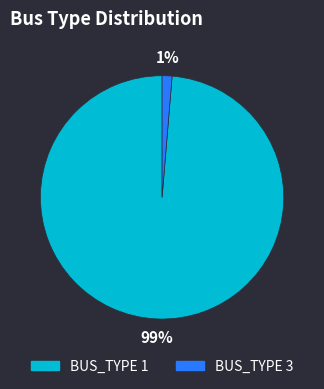

To the nearest percent, what is the average slice percentage?

50%